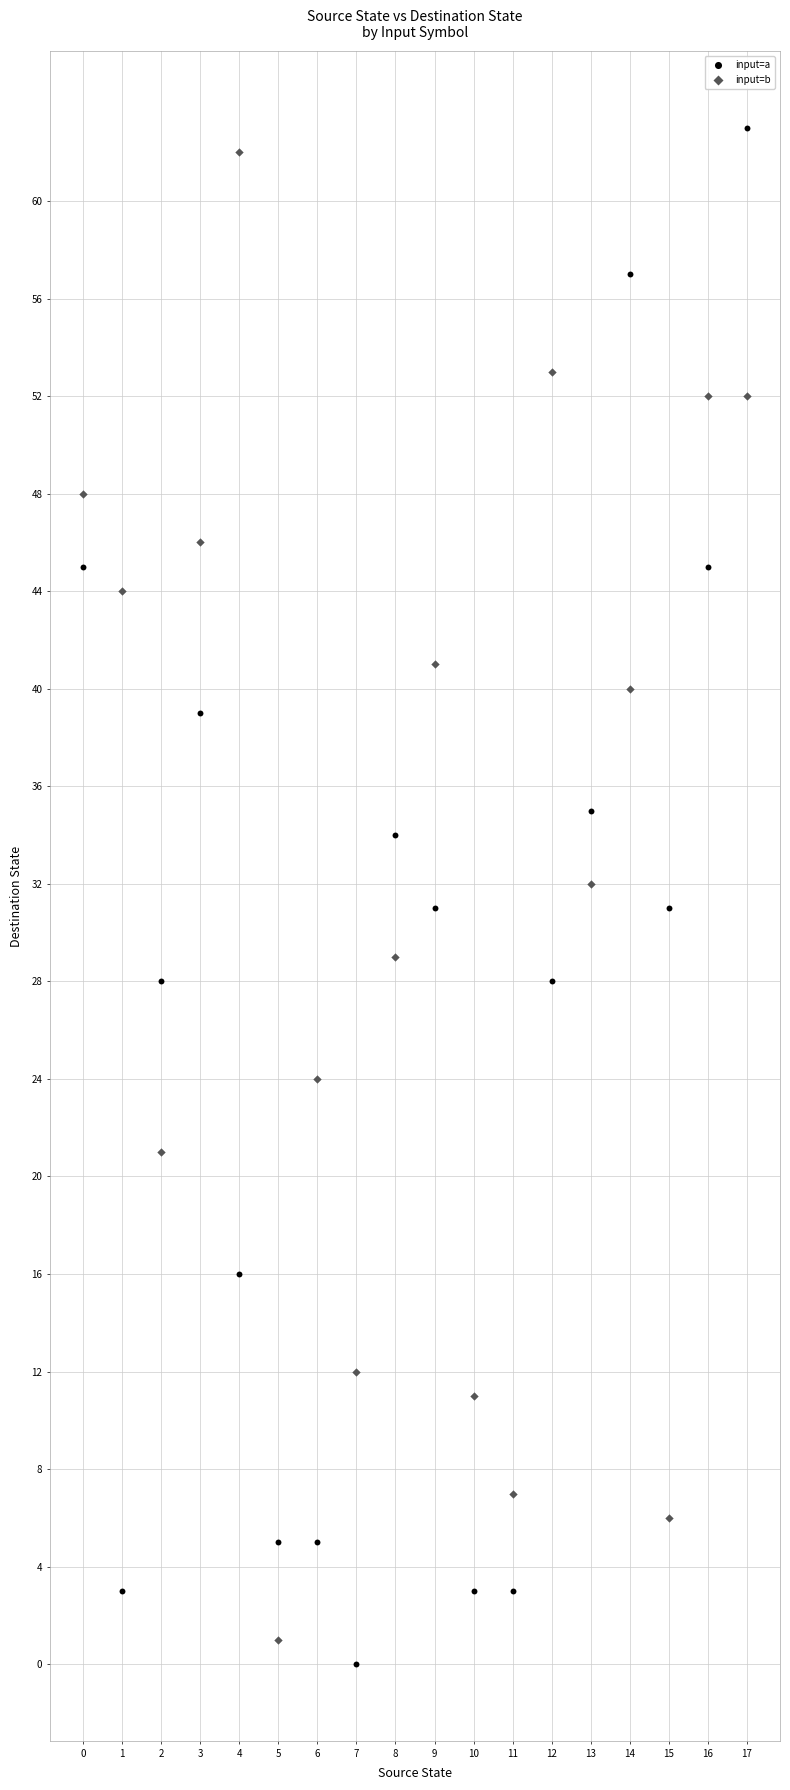

Which series contains the highest Y value?

input=a